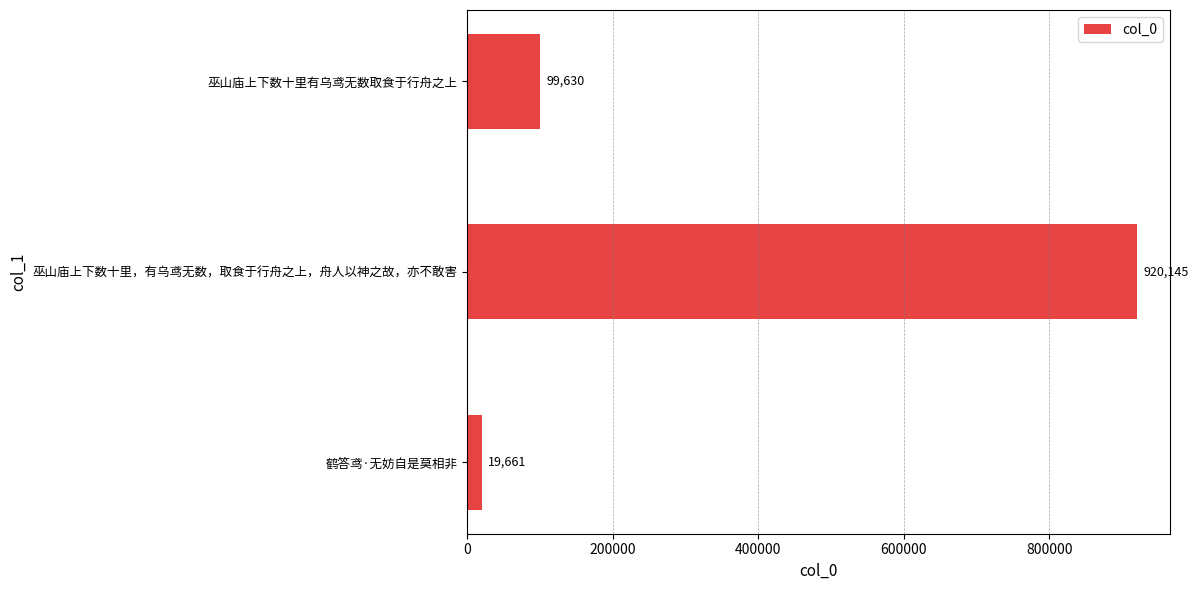

What is the approximate value at 鹤答鸢·无妨自是莫相非, to the nearest 50?

19650